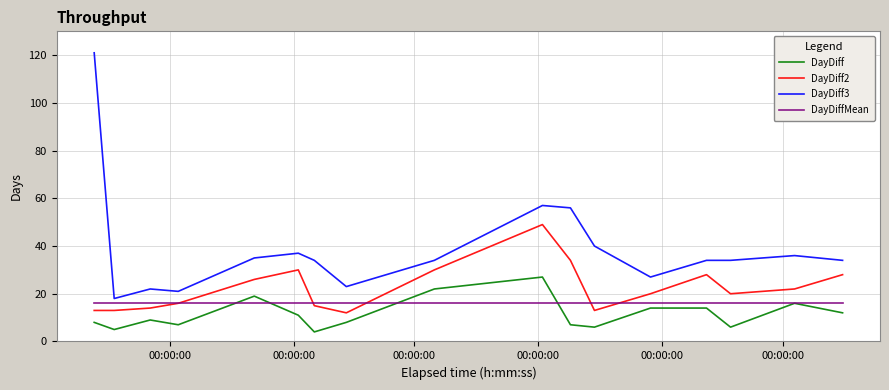

List the series in order of their overall mean, highest first.

DayDiff3, DayDiff2, DayDiffMean, DayDiff